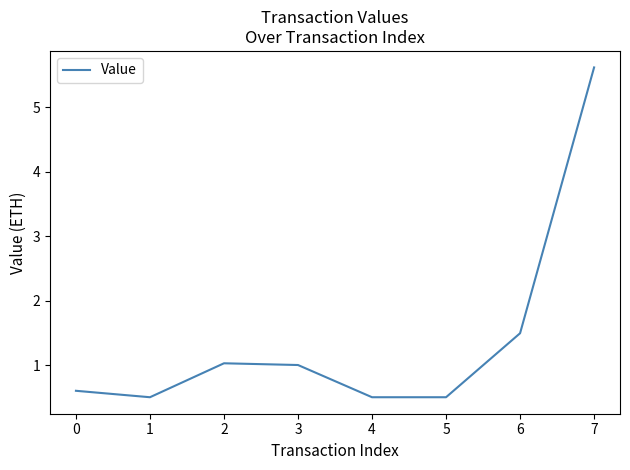

How many categories are shown in the chart?

8